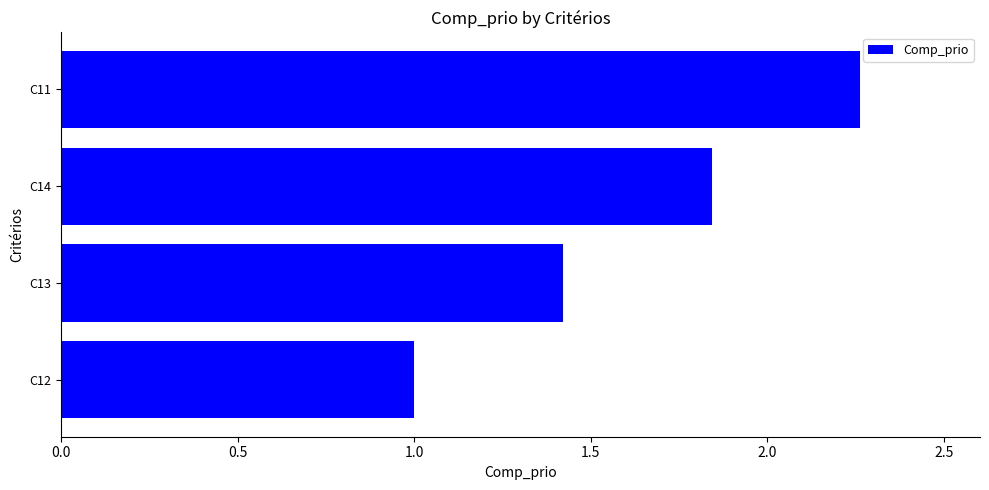

Approximately how many times larger is the value at C12 compared to C11?

0.4